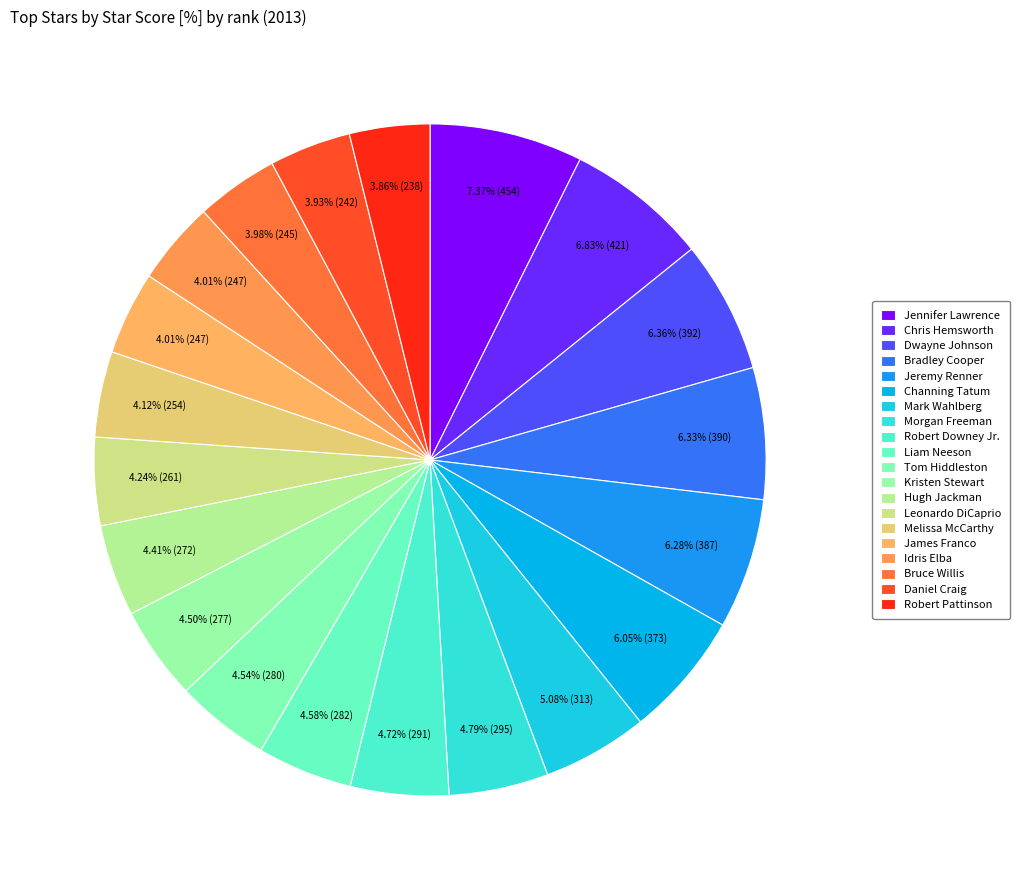

What portion of the pie excludes Chris Hemsworth?

93.2%